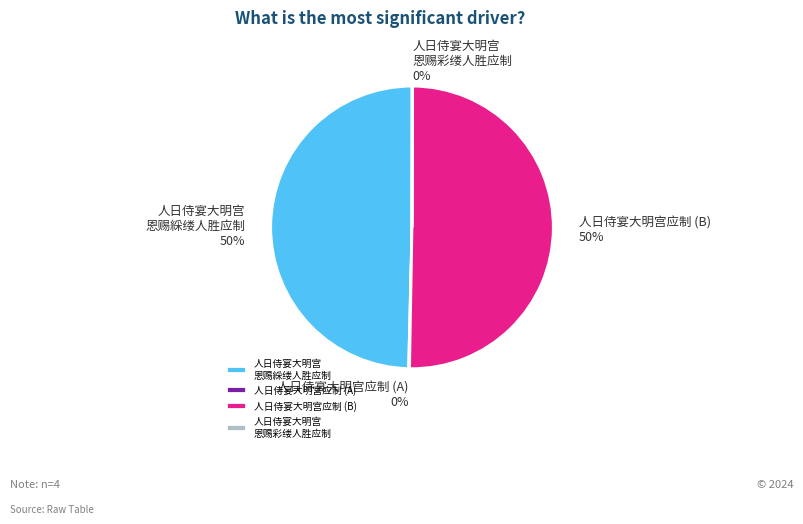

Is the sum of 人日侍宴大明宫 恩赐綵缕人胜应制 and 人日侍宴大明宫应制 (B) greater than half?

Yes